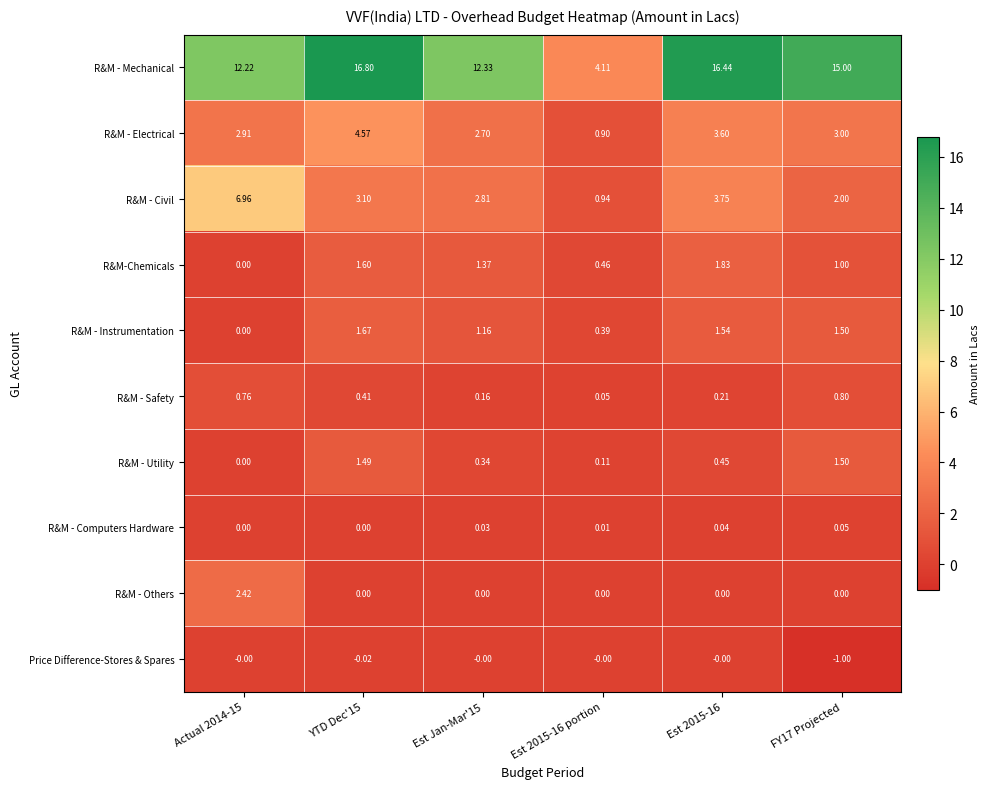

Which series has the largest total across all categories?

R&M - Mechanical